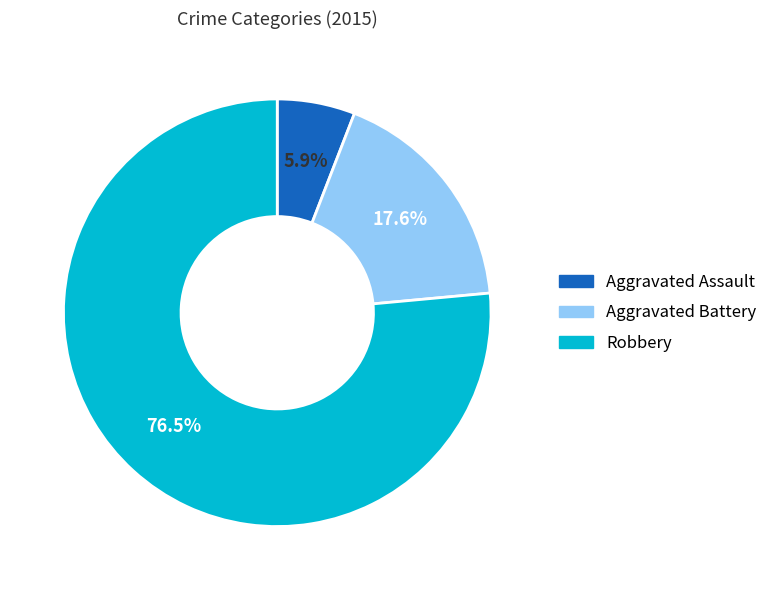

True or false: Robbery accounts for 65% of the total.

False